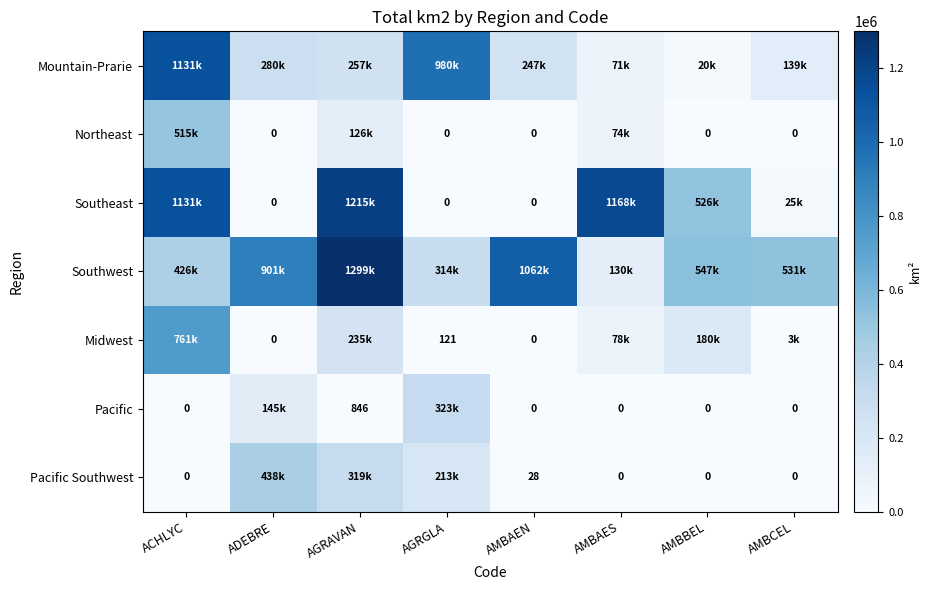

How many data points in Pacific Southwest are less than 28?

4